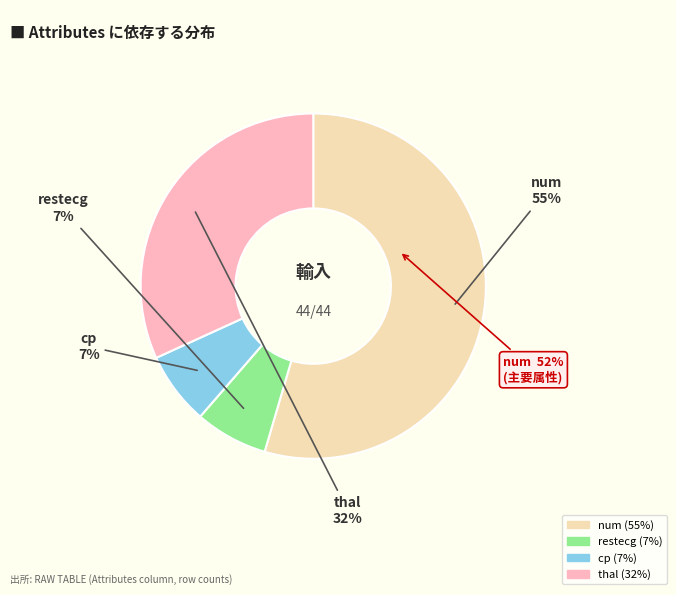

What is the change in value from num to thal?

-10